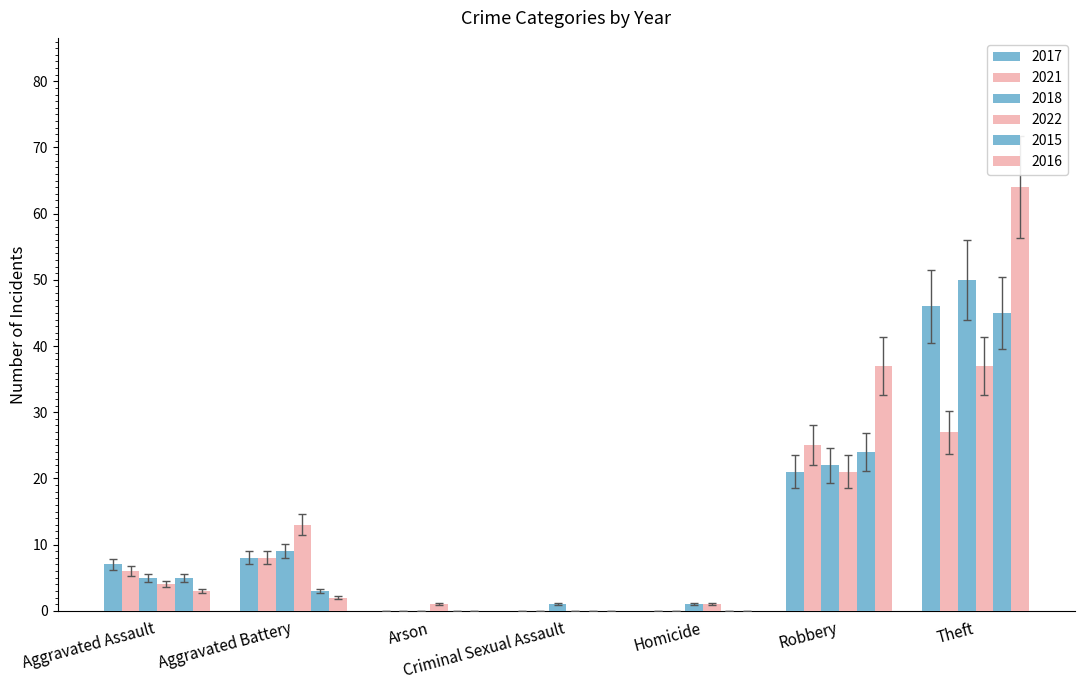

At which category does the chart reach its minimum across all series?

Arson